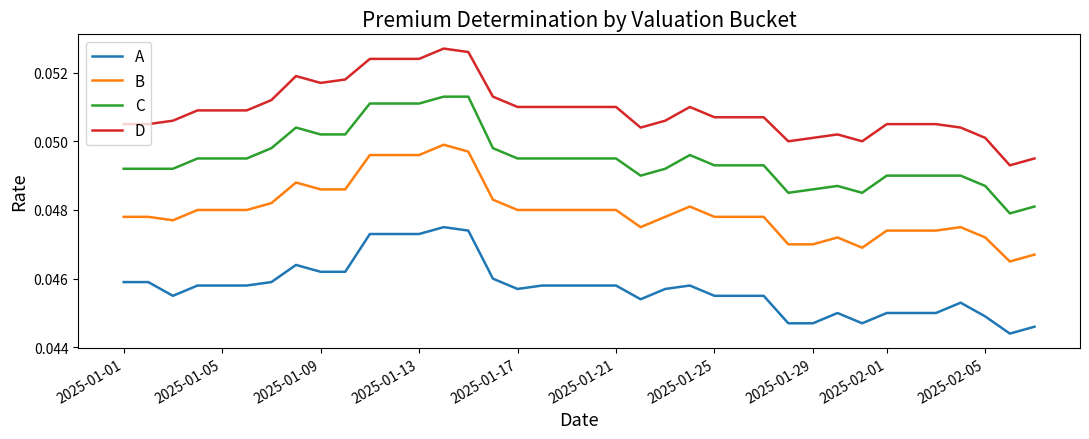

Which series has the largest total across all categories?

D